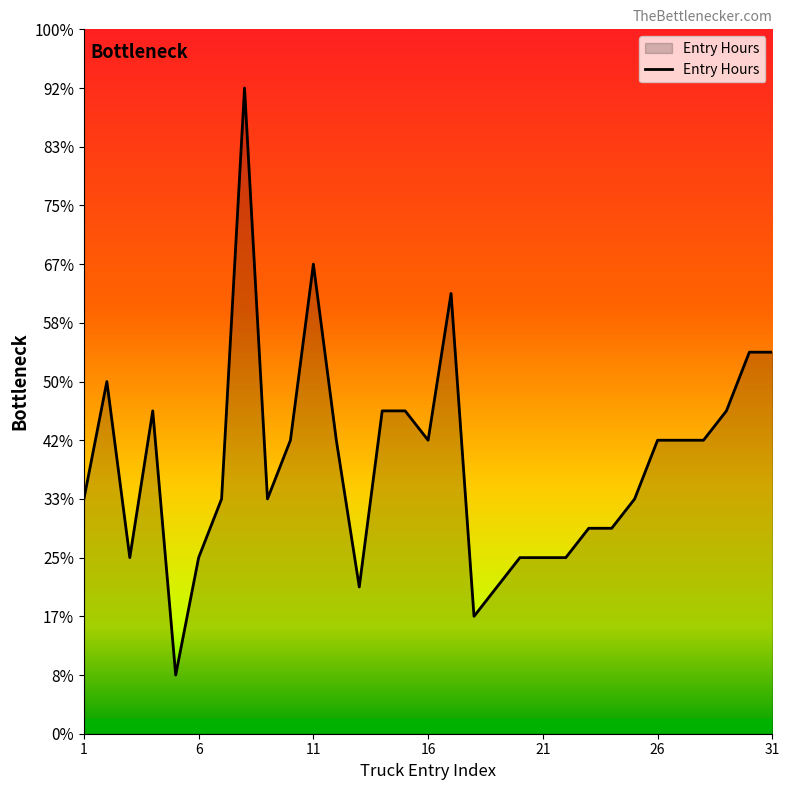

How many interior local valleys (lower than both neighbors) does the data have?

6